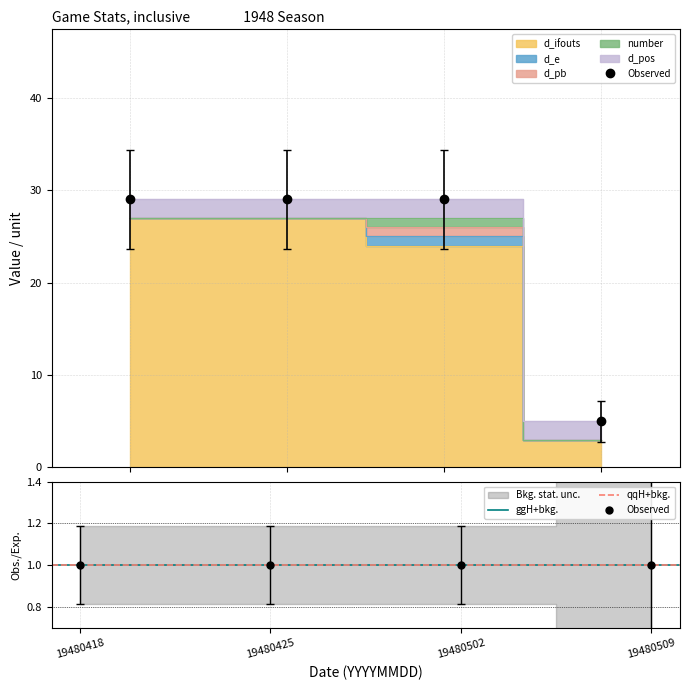

Reading left to right, transcribe all the data shown in this chart.

d_ifouts: 19480418=27	19480425=27	19480502=24	19480509=3
d_e: 19480418=0	19480425=0	19480502=1	19480509=0
d_pb: 19480418=0	19480425=0	19480502=1	19480509=0
number: 19480418=0	19480425=0	19480502=1	19480509=0
d_pos: 19480418=2	19480425=2	19480502=2	19480509=2